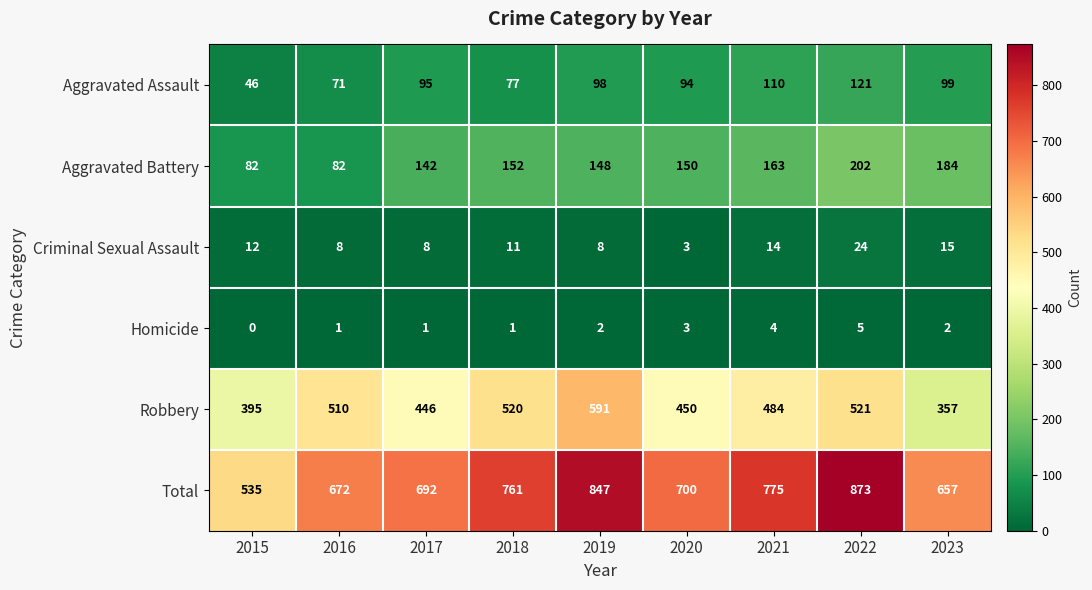

Rank the categories by Robbery value from highest to lowest.

2019, 2022, 2018, 2016, 2021, 2020, 2017, 2015, 2023